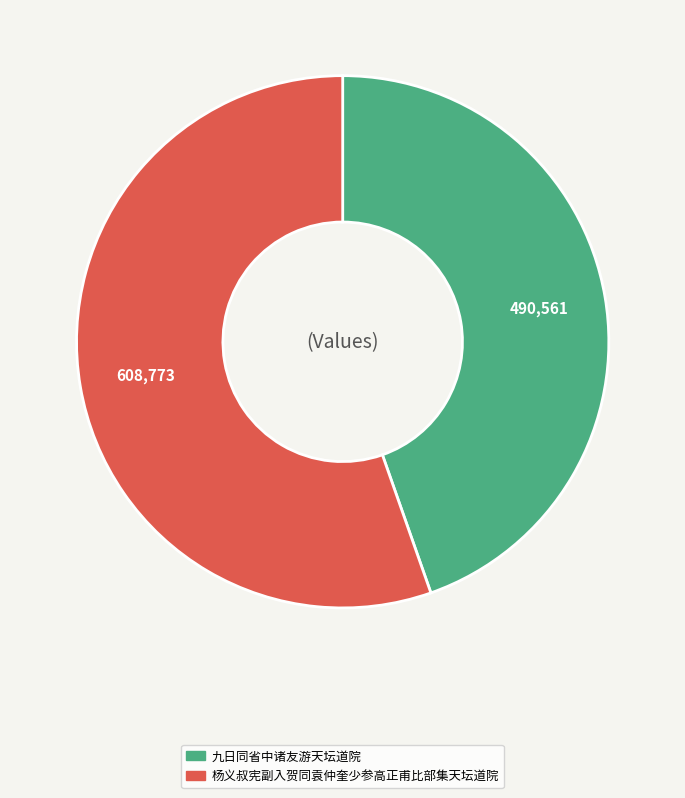

Which category has the biggest portion of the pie?

杨义叔宪副入贺同袁仲奎少参高正甫比部集天坛道院